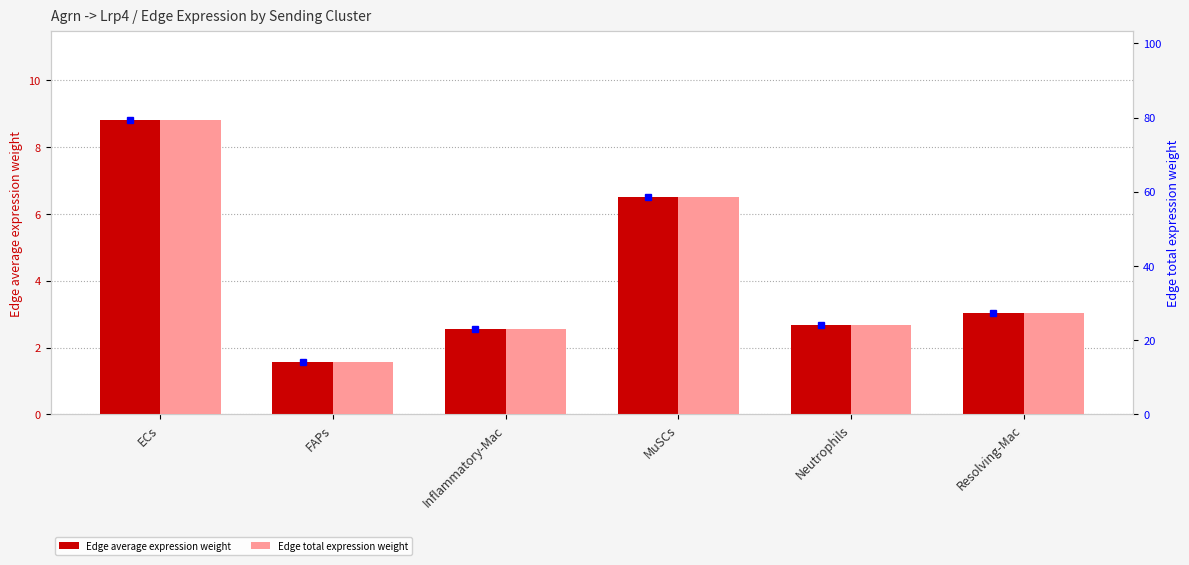

Which has a higher value, ECs or FAPs?

ECs